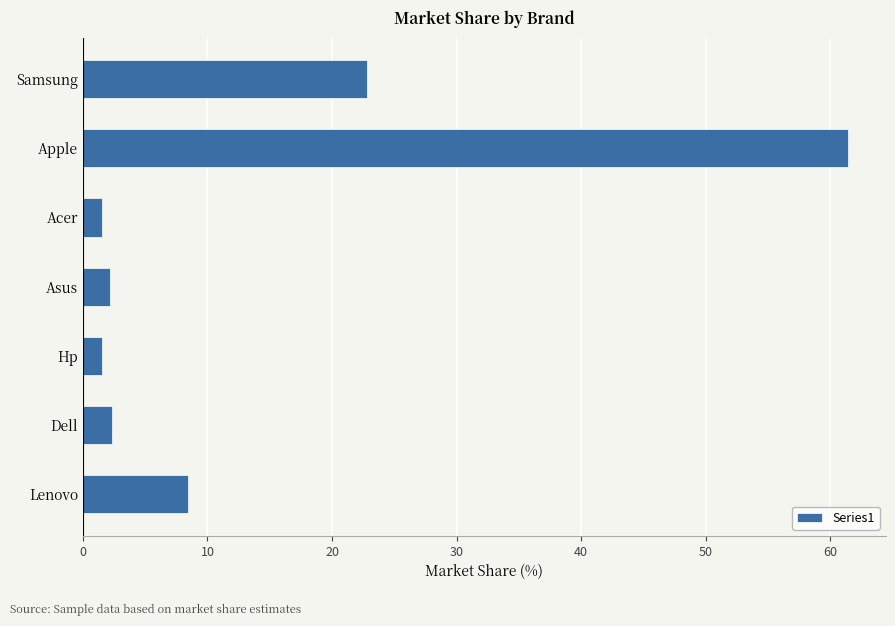

What is the change in value from Dell to Samsung?

+20.5